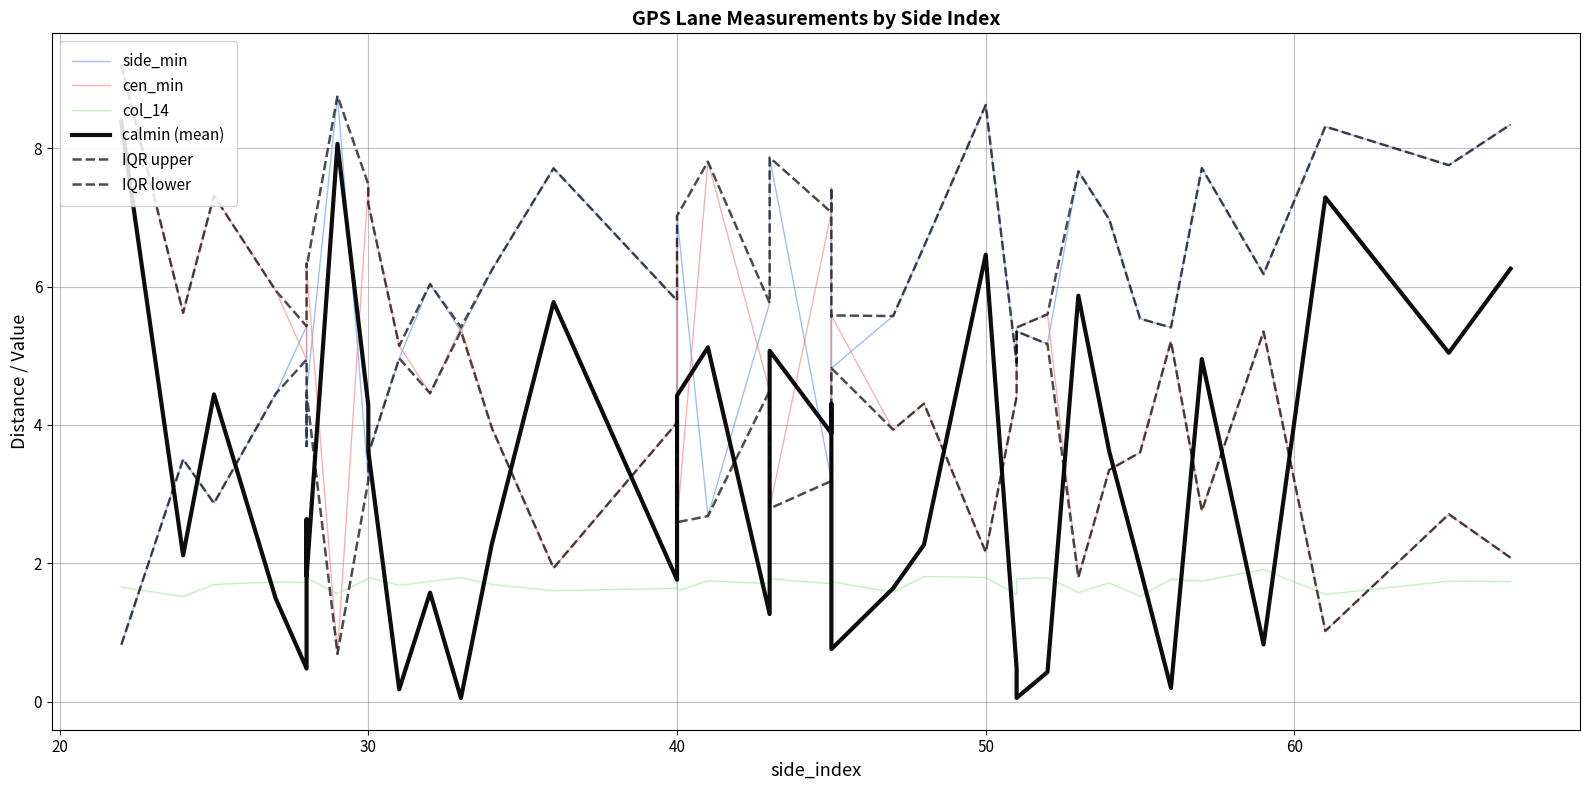

How many times do side_min and col_14 cross each other?

1